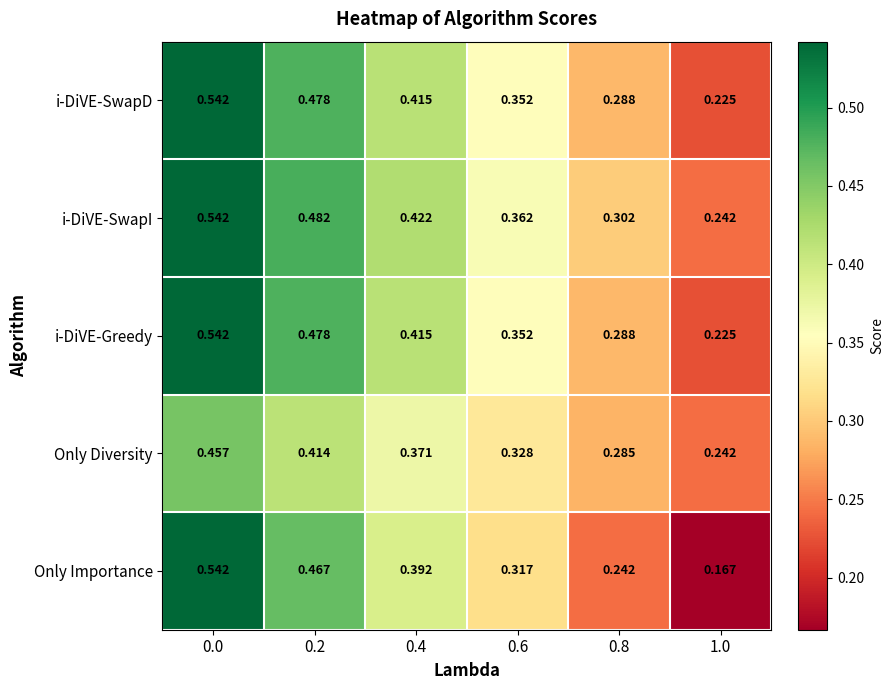

Which series has the largest total across all categories?

i-DiVE-SwapI